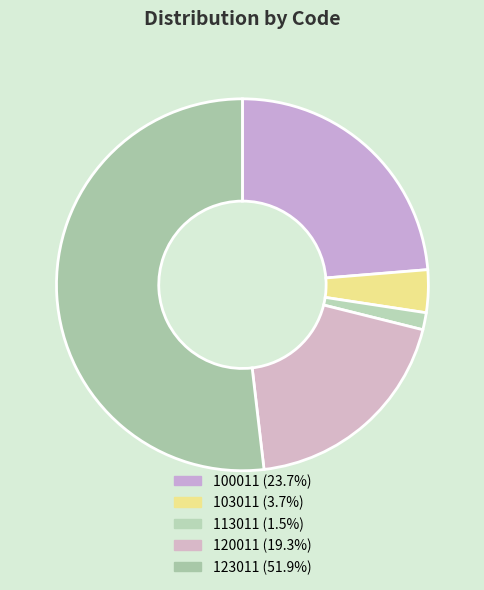

Between 113011 and 120011, which is larger?

120011